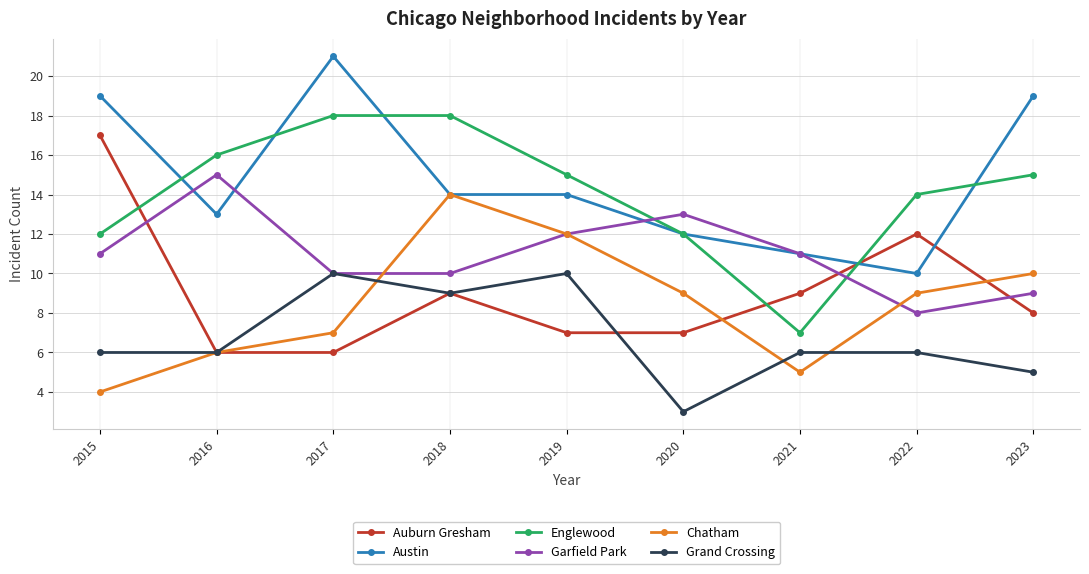

True or false: Grand Crossing and Austin cross at least once.

False